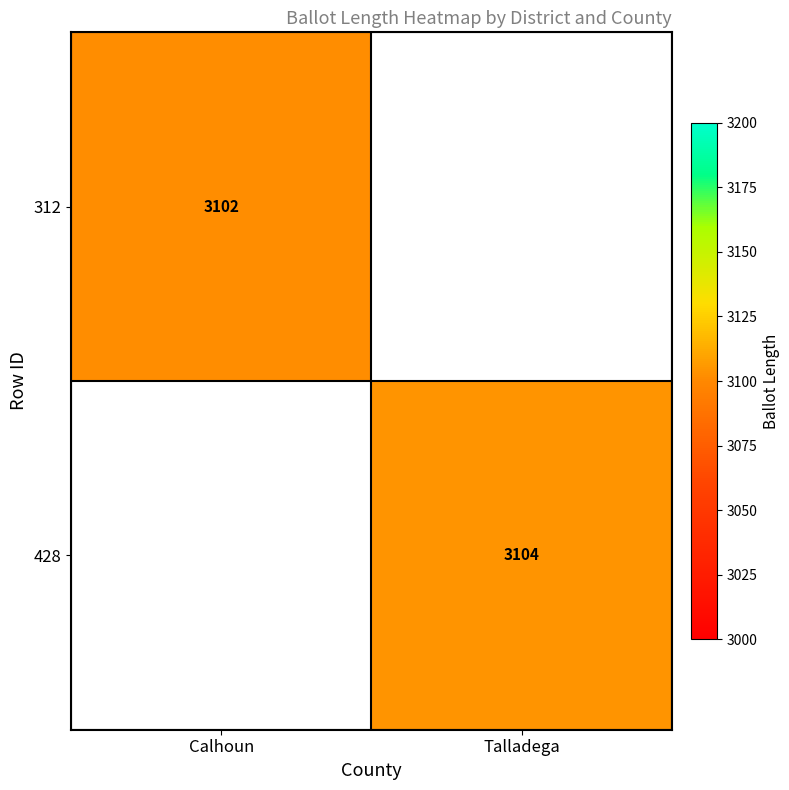

The 428 series shows 3104 at Talladega. True or false?

True